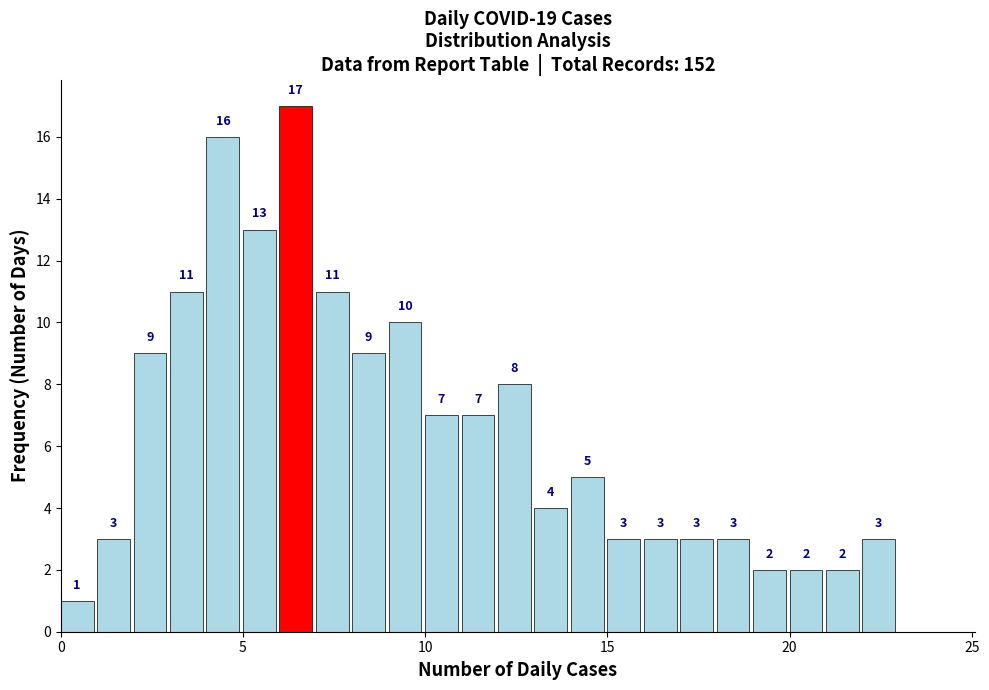

Read against the x-axis, roughly where is the centre of the tallest bar?

6.5